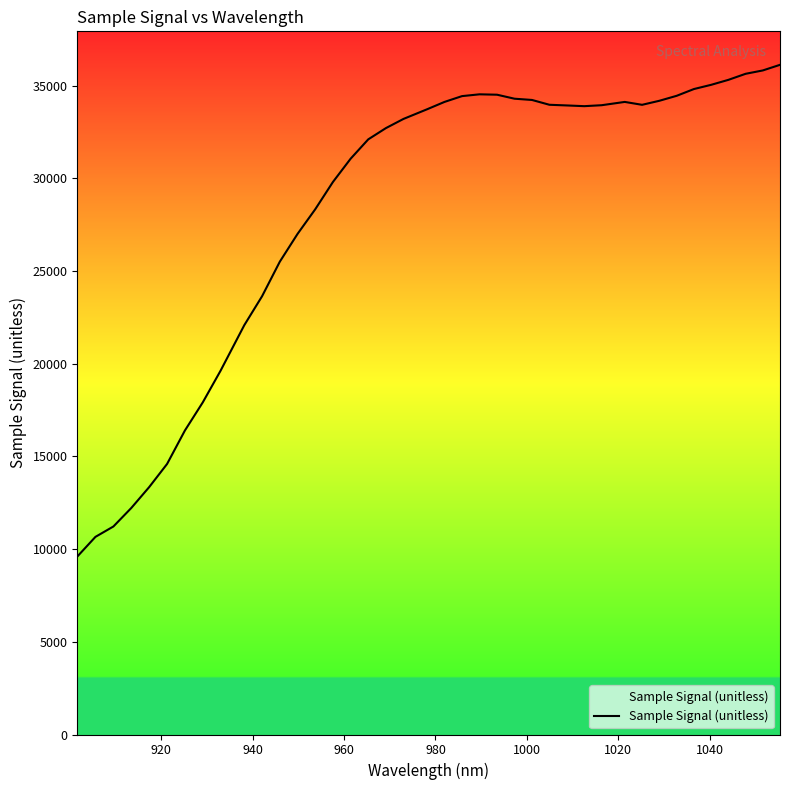

What is the difference between the maximum and minimum values?

26508